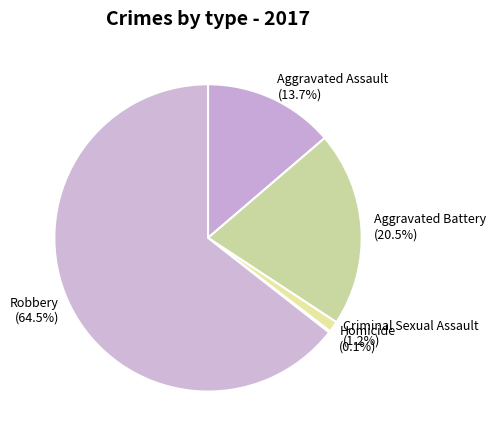

Is it true that Aggravated Battery is 27% of the pie?

False